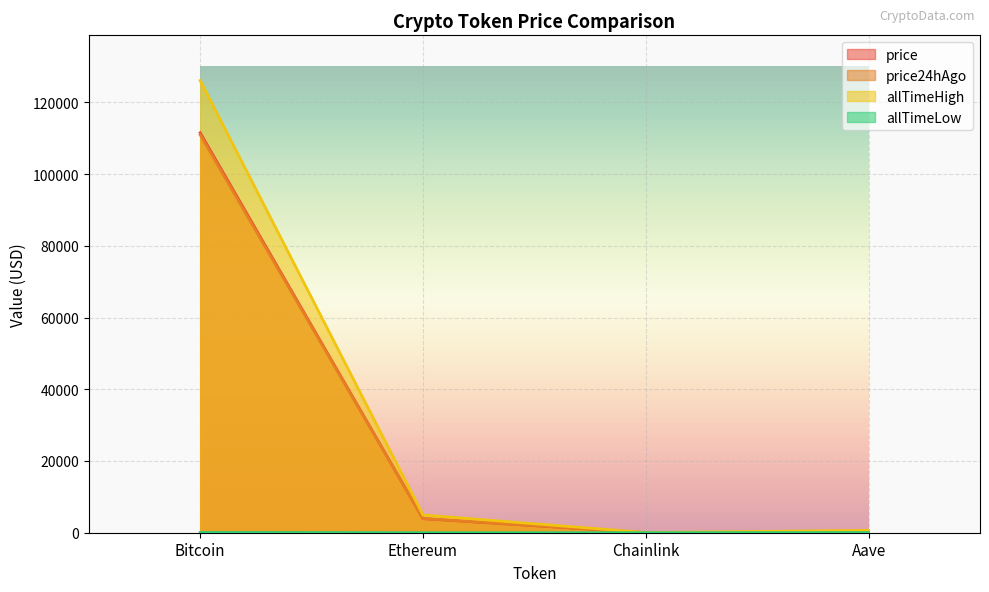

The value of price at Chainlink is 17.9. True or false?

True